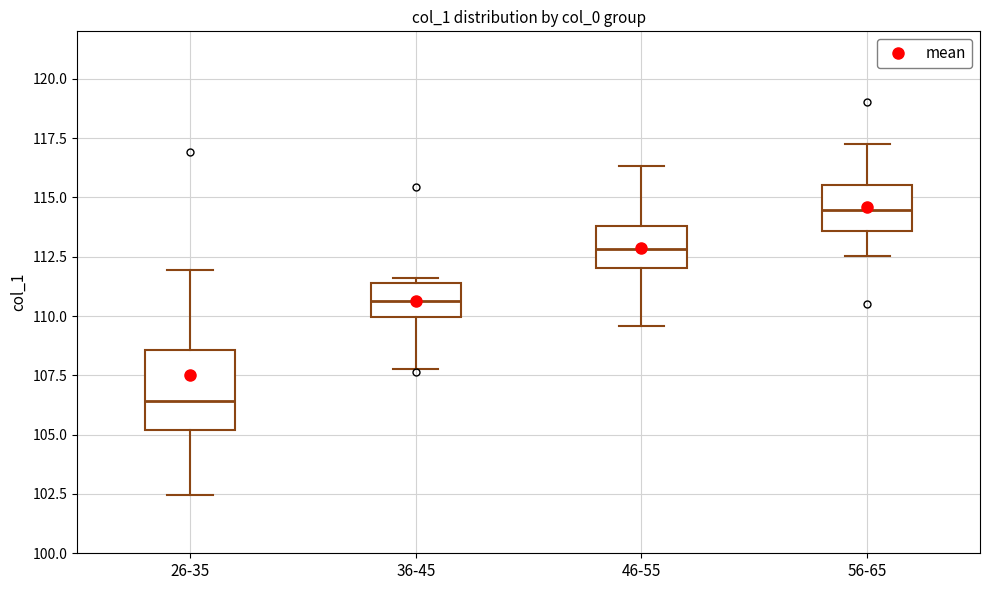

Which box has the lowest median line?

26-35